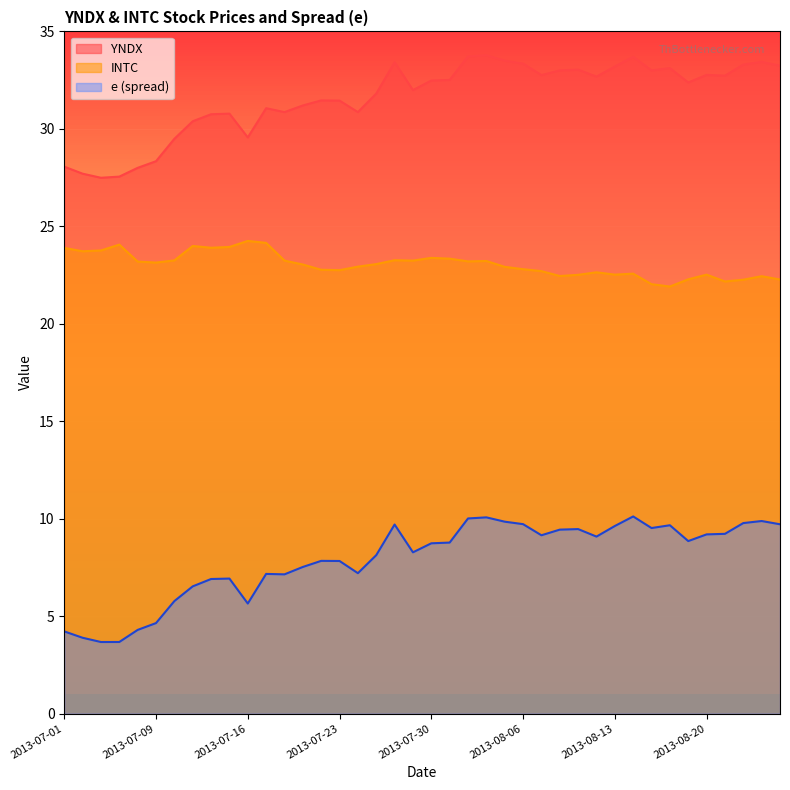

What is the difference between the e values at 2013-08-19 and 2013-08-15?

0.7